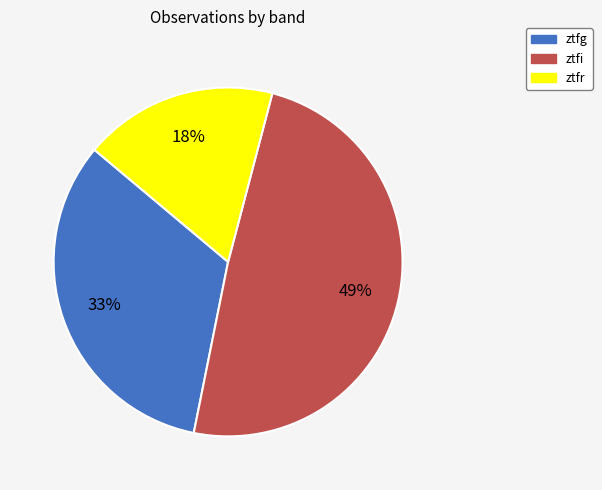

The ztfi slice represents 59% of the pie. True or false?

False